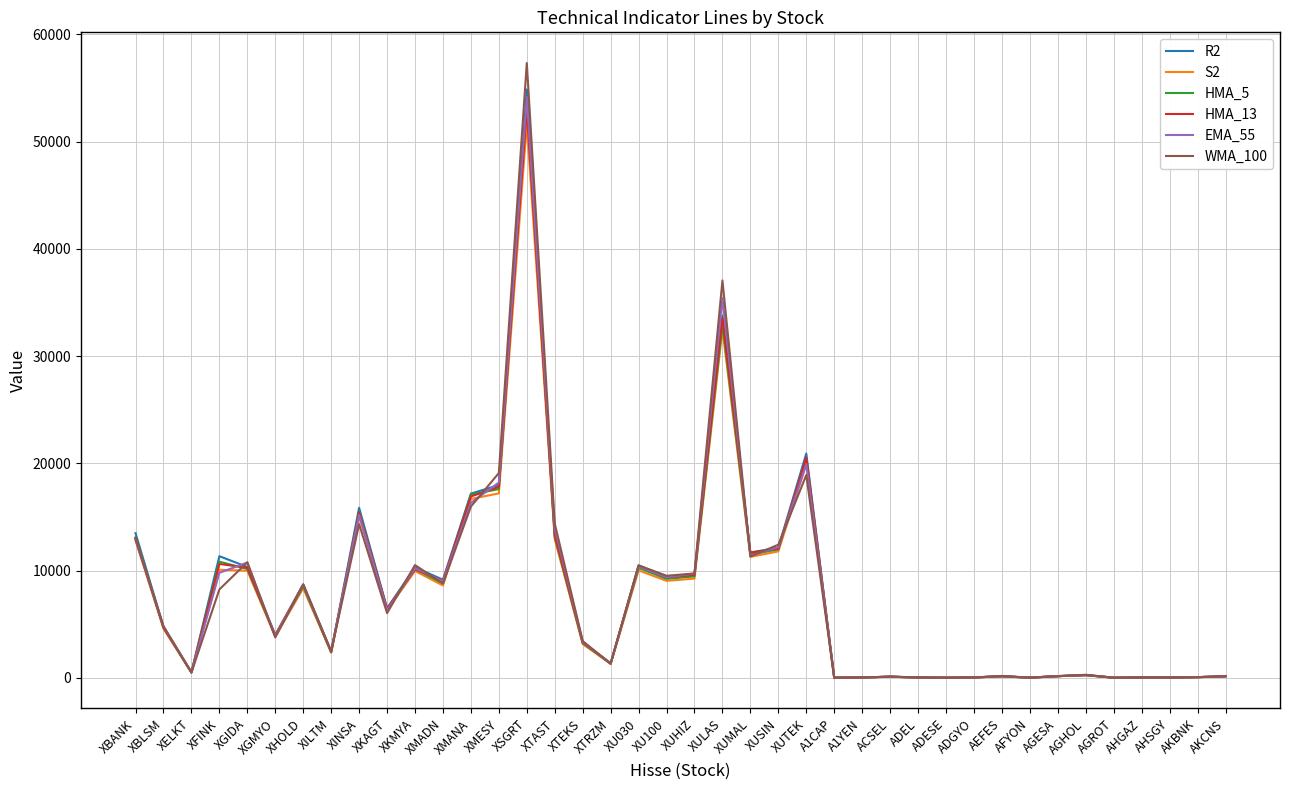

What is the spread (max minus min) of values at XU030?

466.8